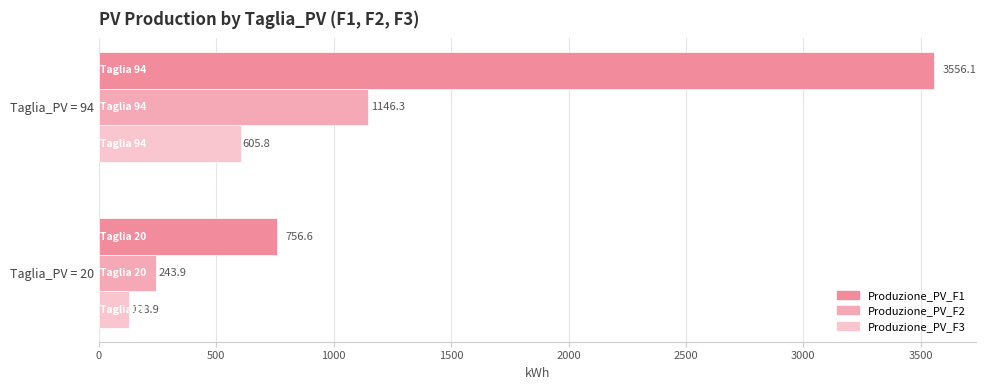

What are all the series names shown in the legend?

Produzione_PV_F1, Produzione_PV_F2, Produzione_PV_F3